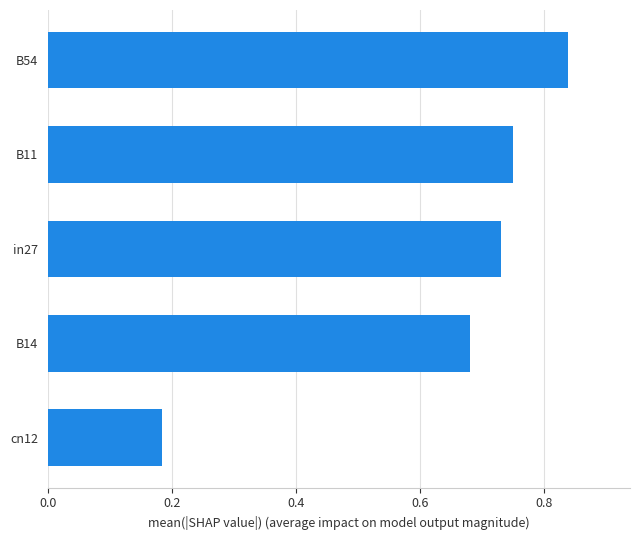

What is the sum of all values?

3.2